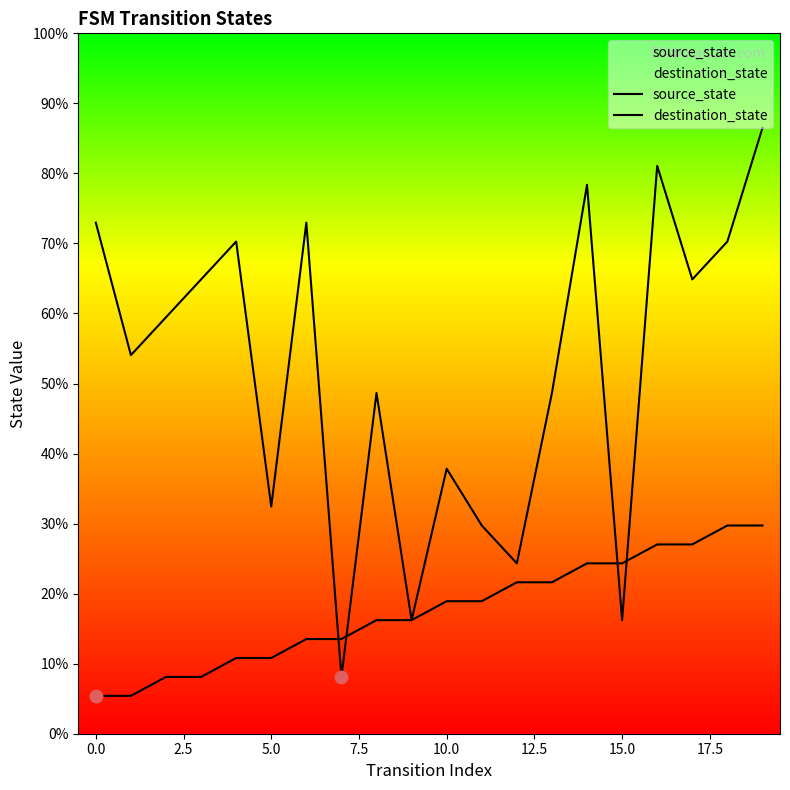

Which series has the largest Y range (max minus min)?

destination_state